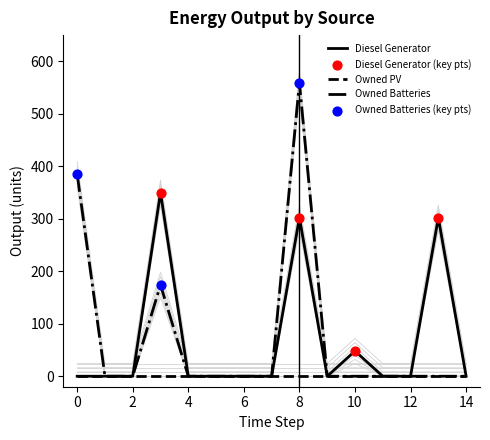

Which series reaches the maximum Y coordinate?

Owned Batteries